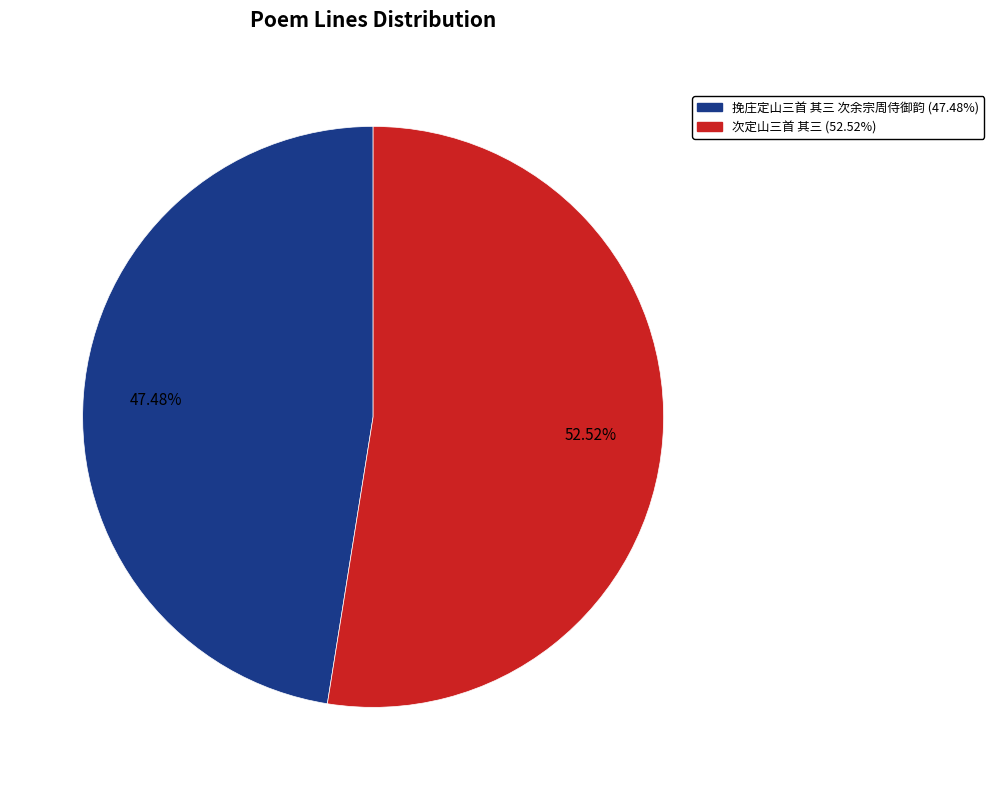

To the nearest percent, what is the average slice percentage?

50%